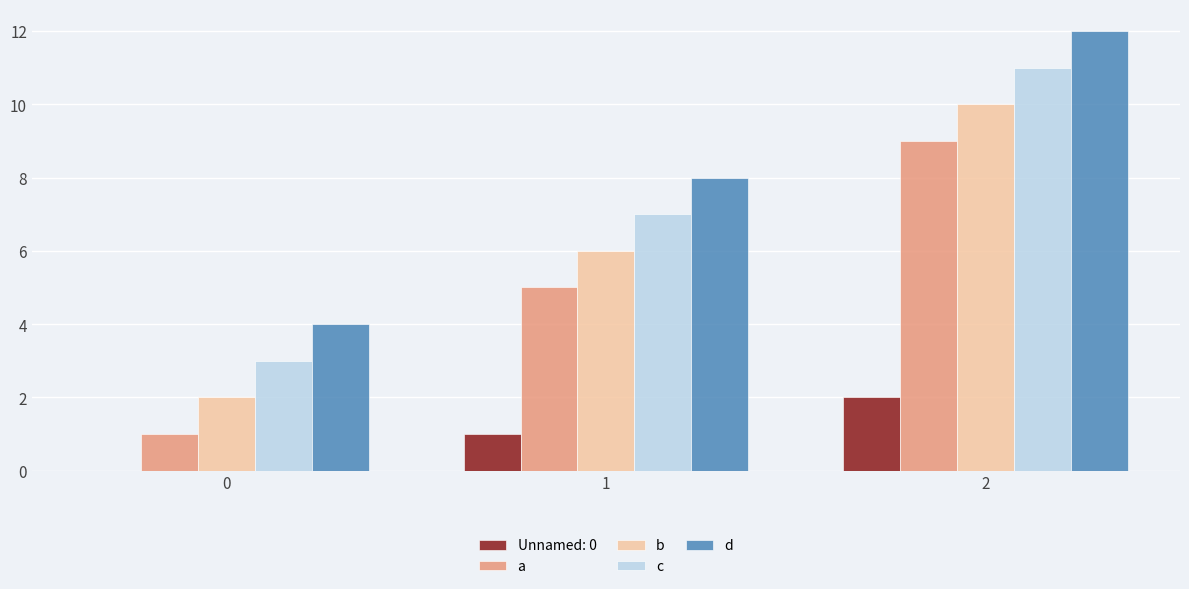

What are all the series names shown in the legend?

Unnamed: 0, a, b, c, d